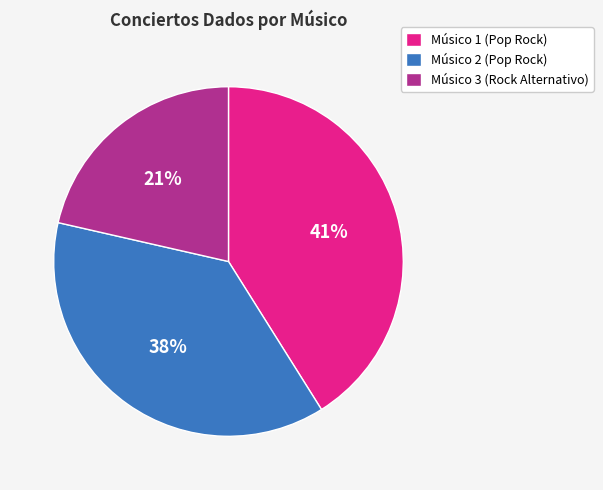

Which category has the smallest portion of the pie?

Músico 3 (Rock Alternativo)